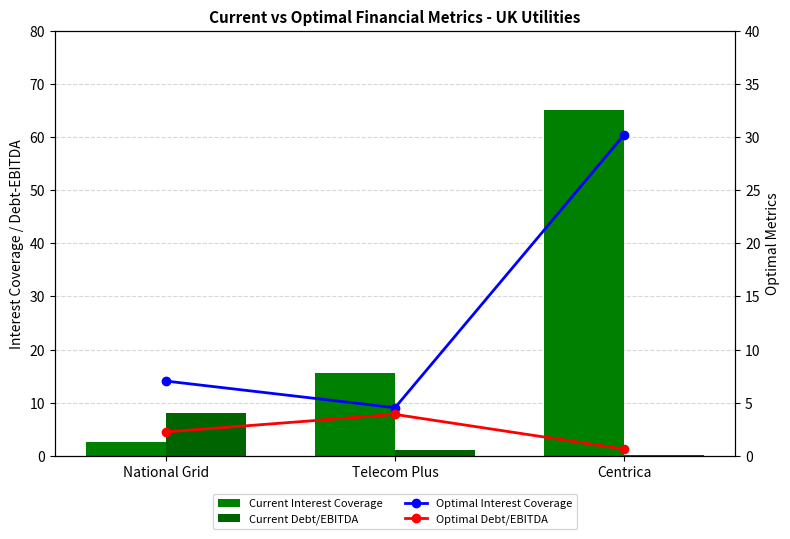

Does the chart contain stacked bars?

No